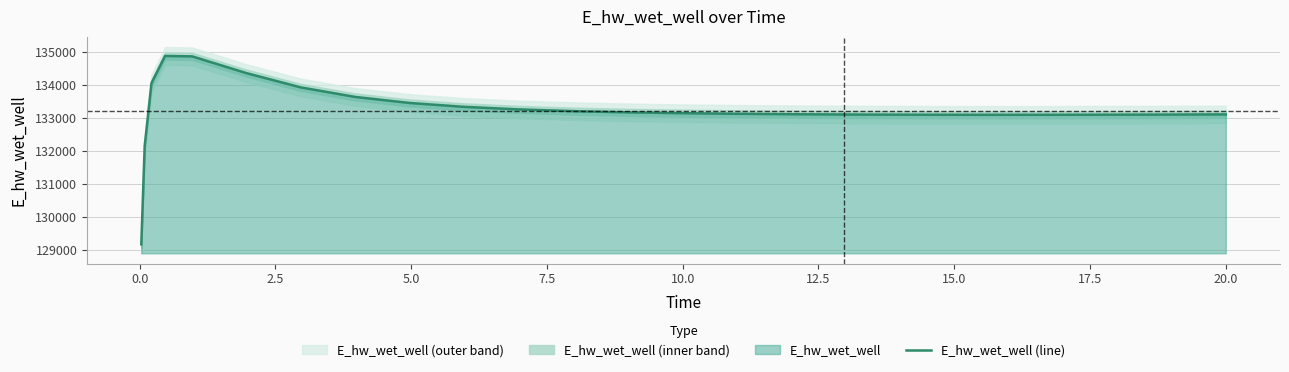

What is the highest value of the E_hw_wet_well (line) series?

134866.0